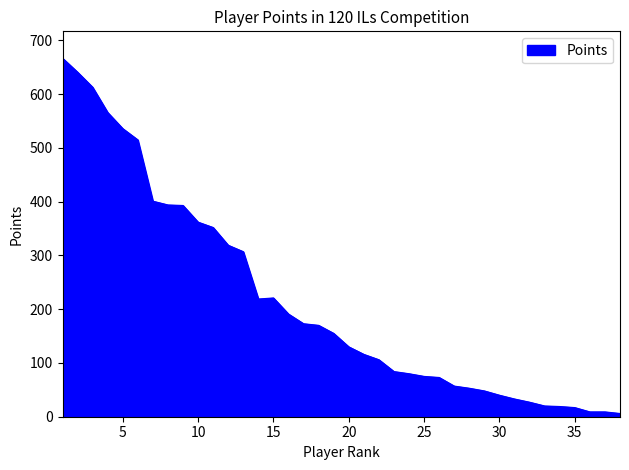

What is the difference between the maximum and minimum values?

661